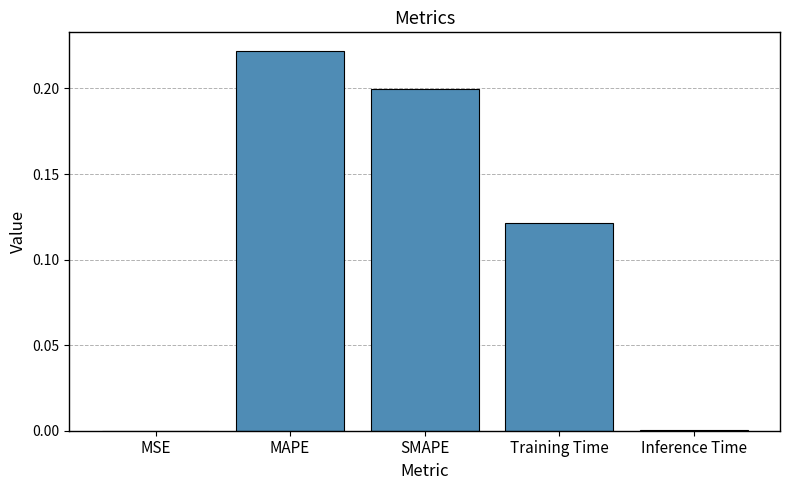

True or false: the data shows 0.2 at Training Time.

False